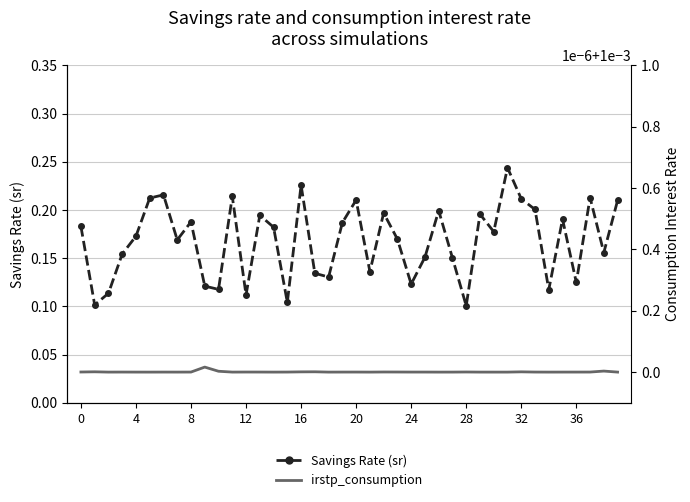

Reading left to right, what are all the values shown in this chart?

Savings Rate (sr): 0.2	0.1	0.1	0.2	0.2	0.2	0.2	0.2	0.2	0.1	0.1	0.2	0.1	0.2	0.2	0.1	0.2	0.1	0.1	0.2	0.2	0.1	0.2	0.2	0.1	0.2	0.2	0.2	0.1	0.2	0.2	0.2	0.2	0.2	0.1	0.2	0.1	0.2	0.2	0.2
irstp_consumption: 0.0	0.0	0.0	0.0	0.0	0.0	0.0	0.0	0.0	0.0	0.0	0.0	0.0	0.0	0.0	0.0	0.0	0.0	0.0	0.0	0.0	0.0	0.0	0.0	0.0	0.0	0.0	0.0	0.0	0.0	0.0	0.0	0.0	0.0	0.0	0.0	0.0	0.0	0.0	0.0